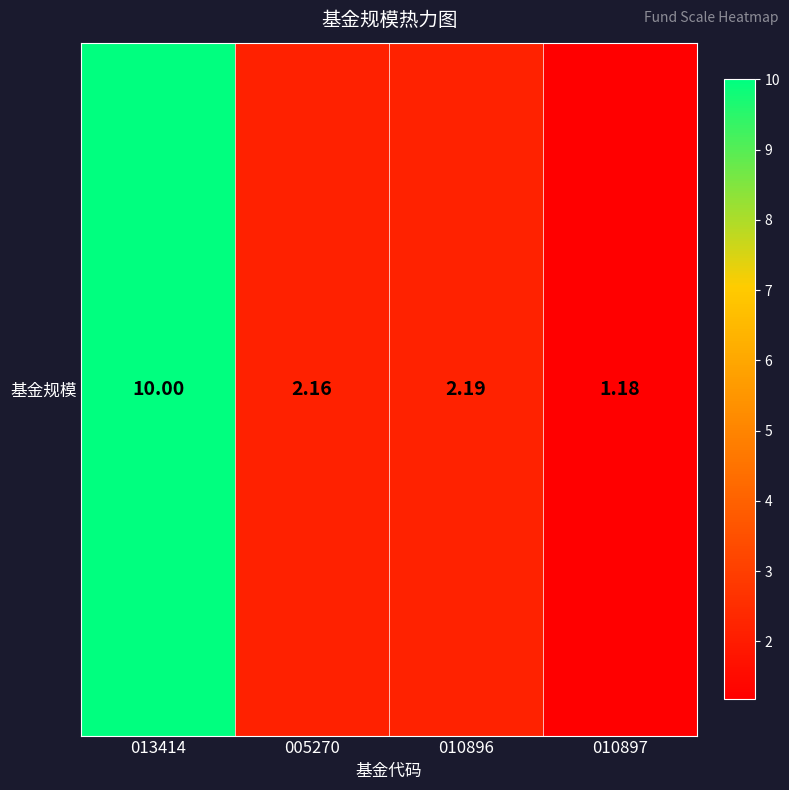

List the labels in order of value, smallest first.

010897, 005270, 010896, 013414